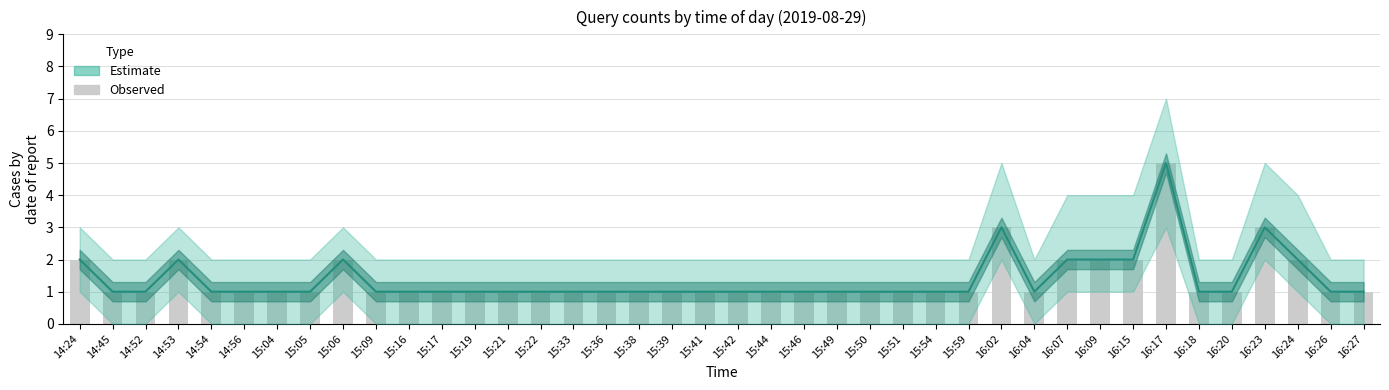

Reading left to right, extract all data points from this chart.

14:24=2	14:45=1	14:52=1	14:53=2	14:54=1	14:56=1	15:04=1	15:05=1	15:06=2	15:09=1	15:16=1	15:17=1	15:19=1	15:21=1	15:22=1	15:33=1	15:36=1	15:38=1	15:39=1	15:41=1	15:42=1	15:44=1	15:46=1	15:49=1	15:50=1	15:51=1	15:54=1	15:59=1	16:02=3	16:04=1	16:07=2	16:09=2	16:15=2	16:17=5	16:18=1	16:20=1	16:23=3	16:24=2	16:26=1	16:27=1